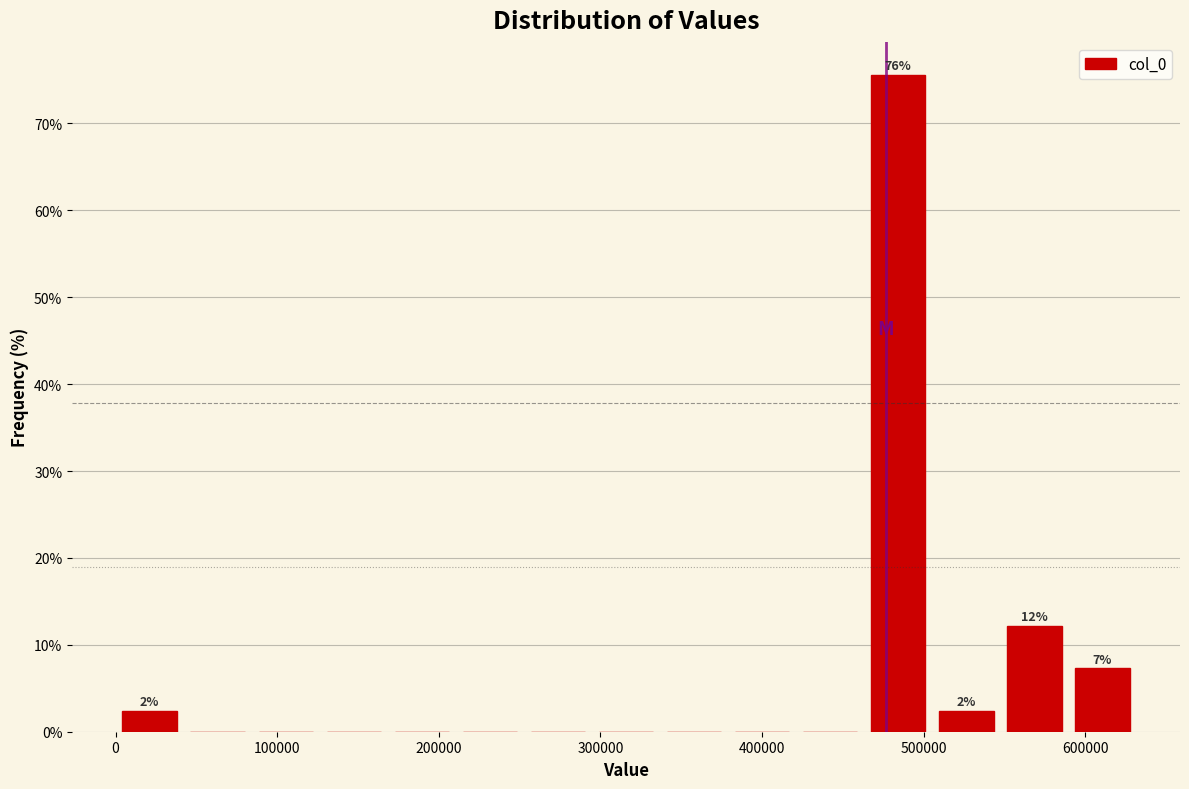

Which range on the x-axis has the tallest bar?

460000 to 510000